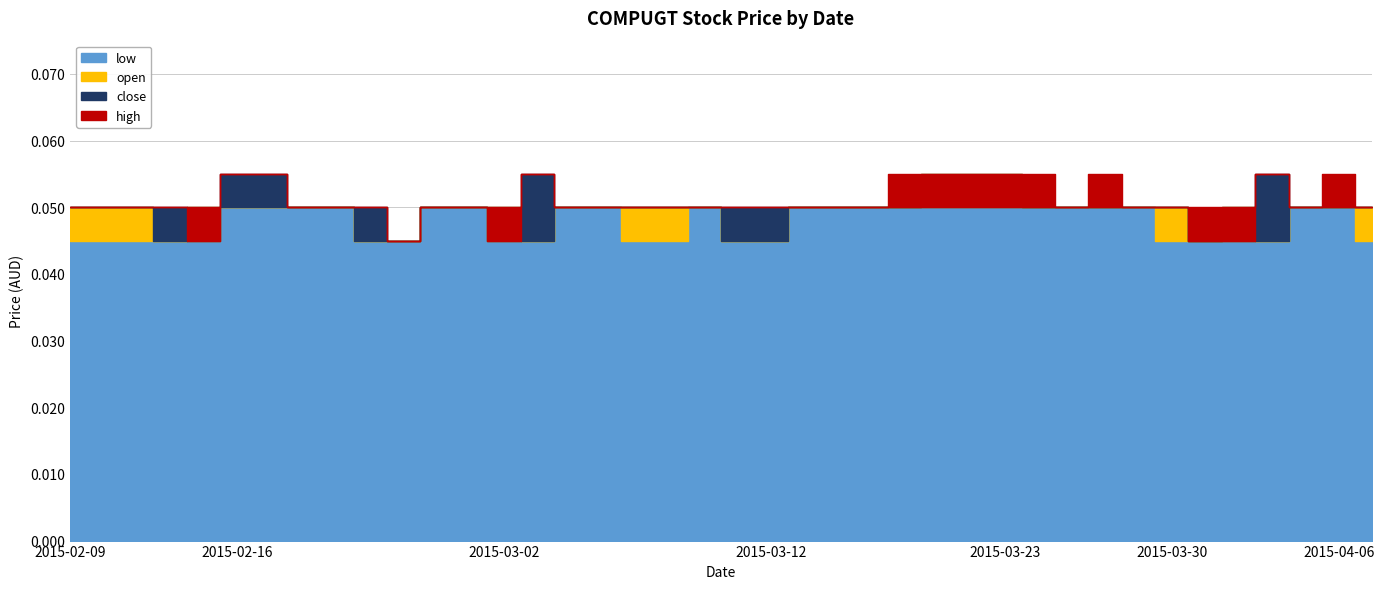

What is the sum of all low values?

1.9